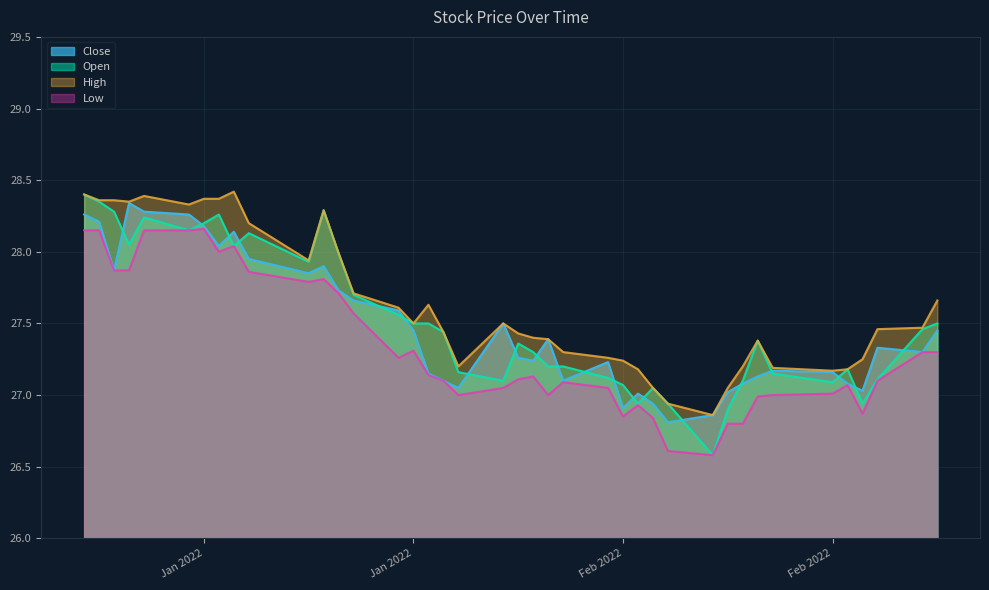

How many interior local peaks does the Low series have?

8